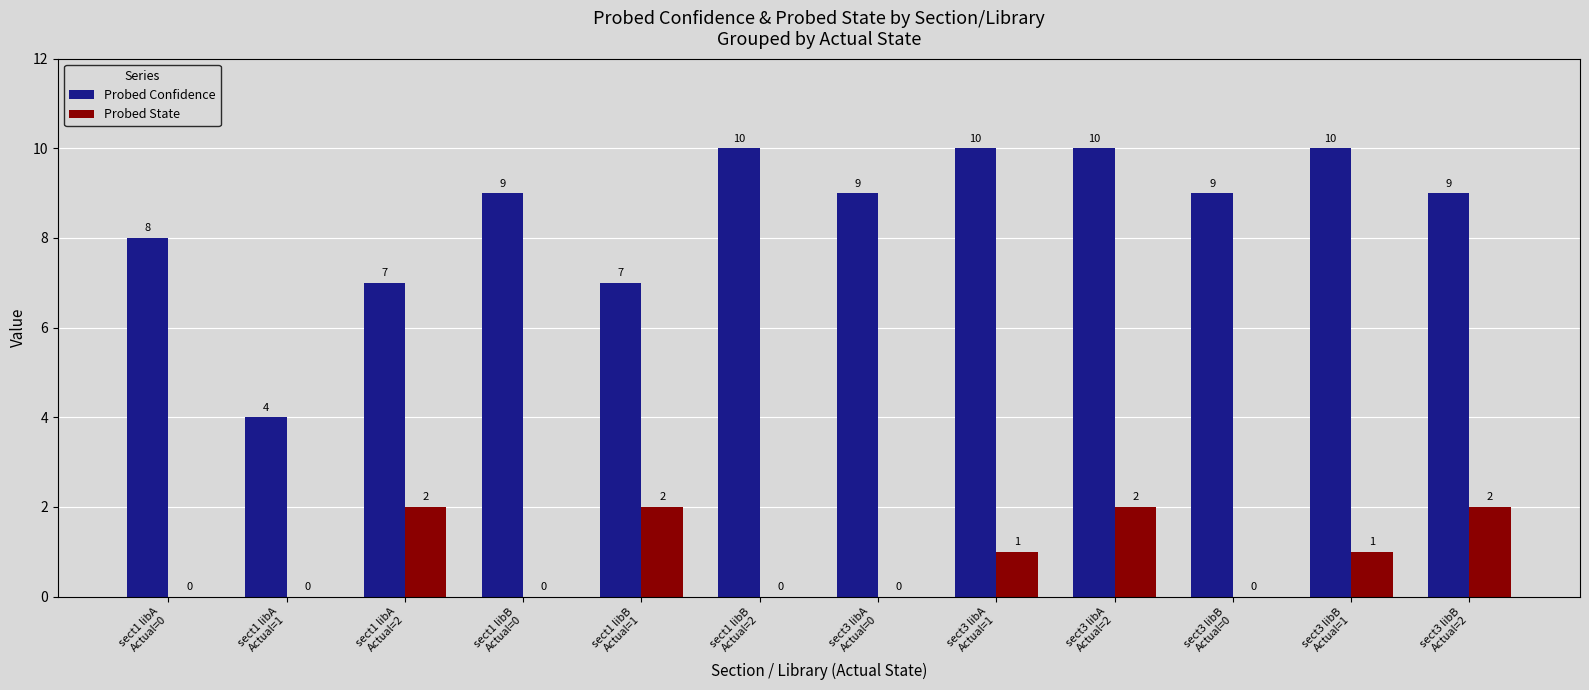

What is the maximum value shown in the chart?

10